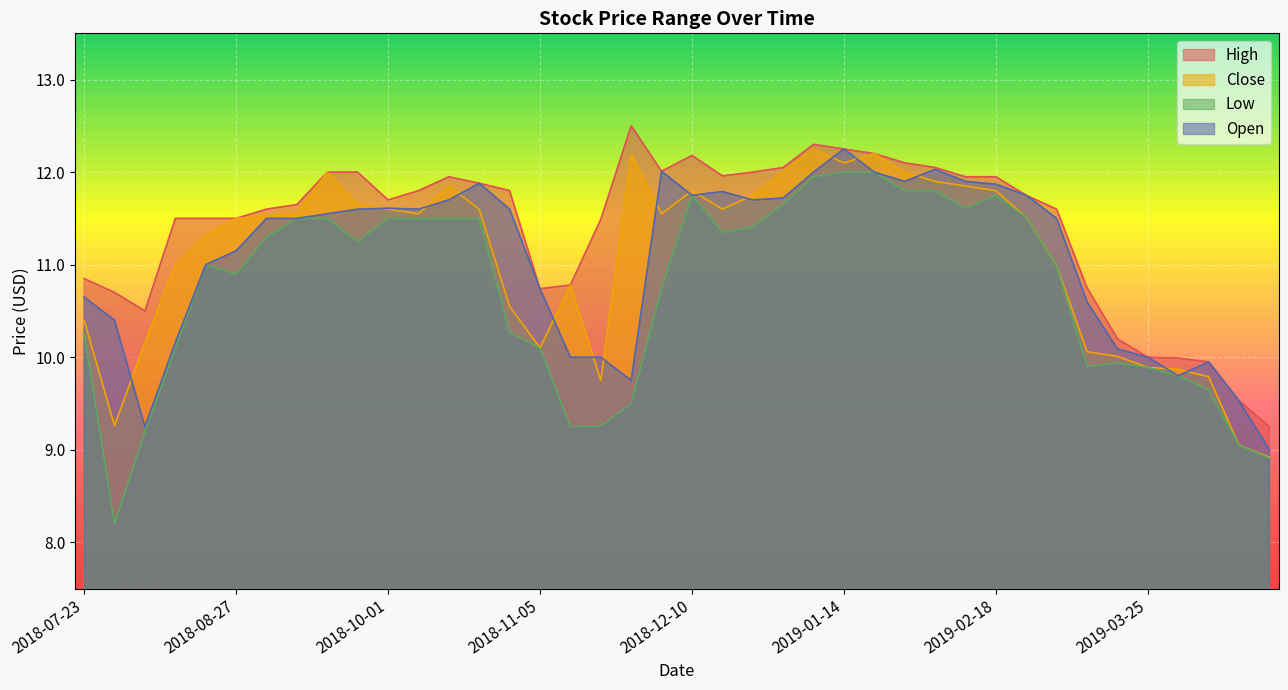

What is the sum of all Low values?

429.1